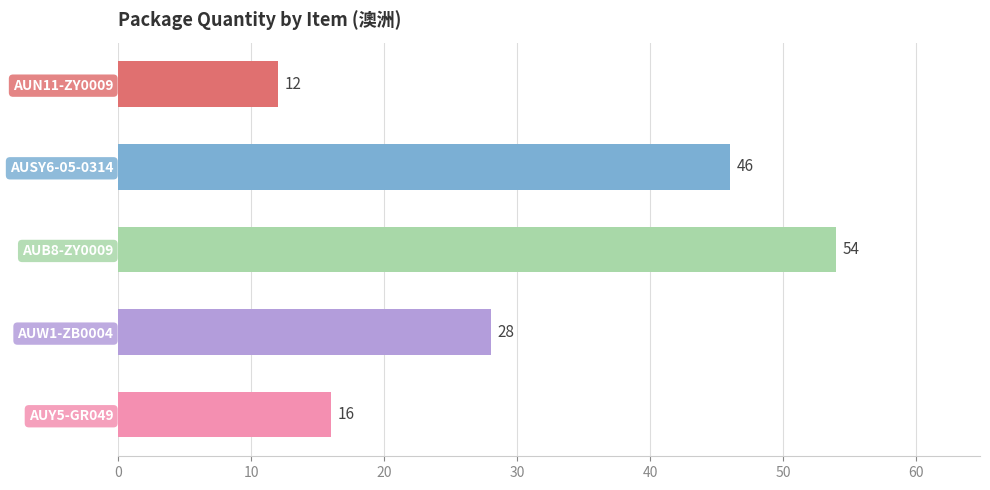

Reading top to bottom, transcribe all the data shown in this chart.

12	46	54	28	16